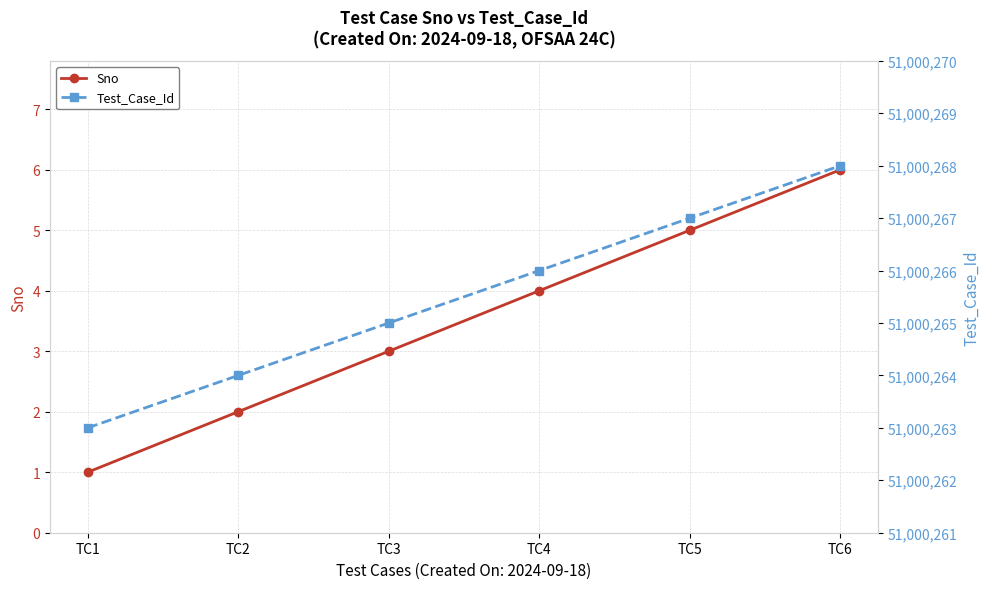

Rank the series at TC2 from lowest to highest value.

Sno, Test_Case_Id